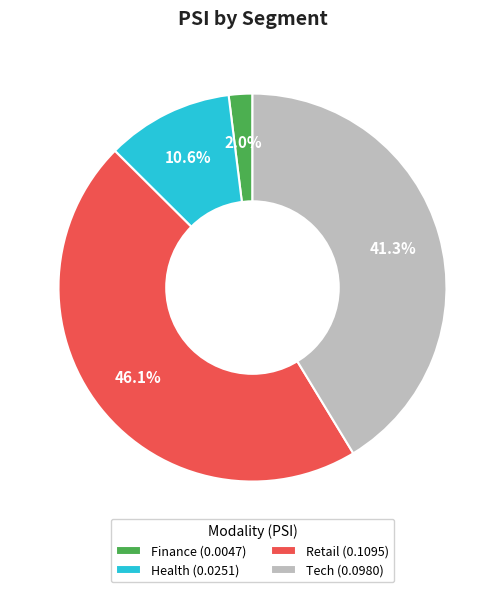

The Finance slice represents 9% of the pie. True or false?

False